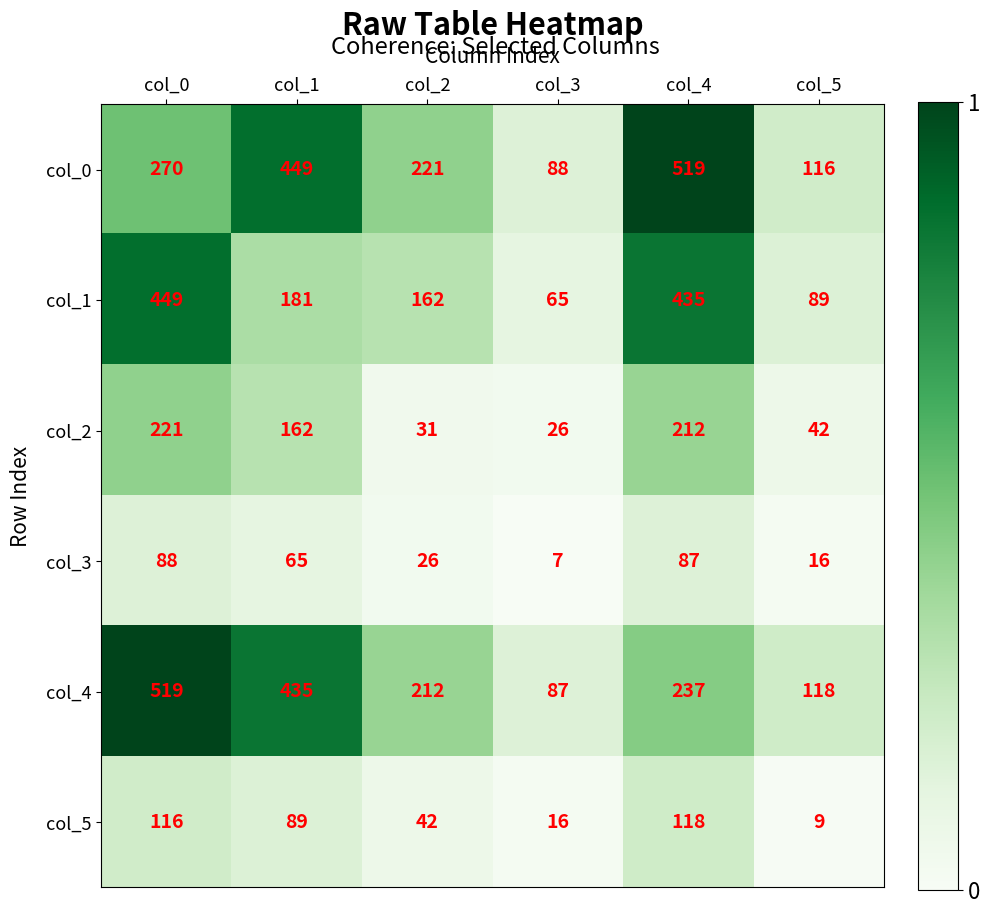

Is it true that col_3 equals 118 at col_4?

False